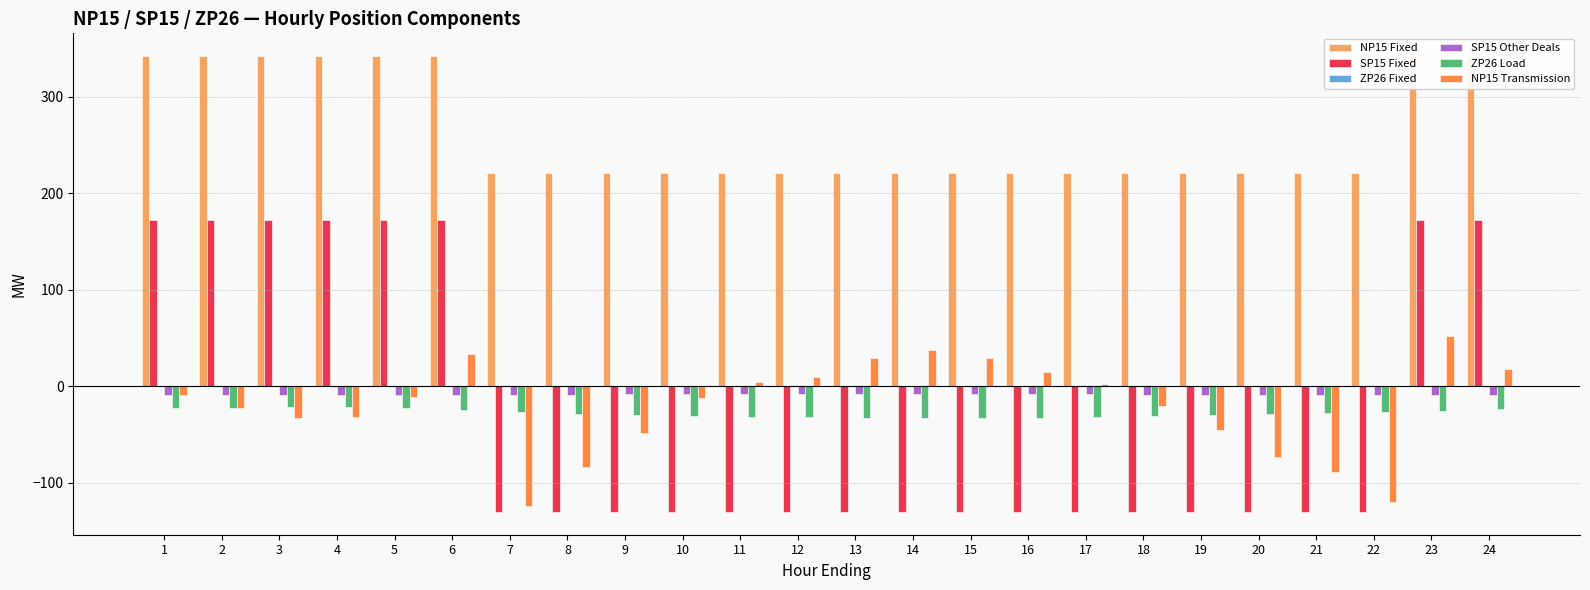

At 14, list the series in order from largest to smallest.

NP15 Fixed, NP15 Transmission, ZP26 Fixed, SP15 Other Deals, ZP26 Load, SP15 Fixed